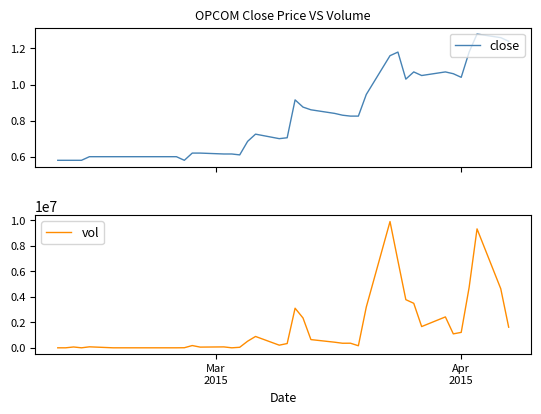

What is the maximum value for vol?

9892900